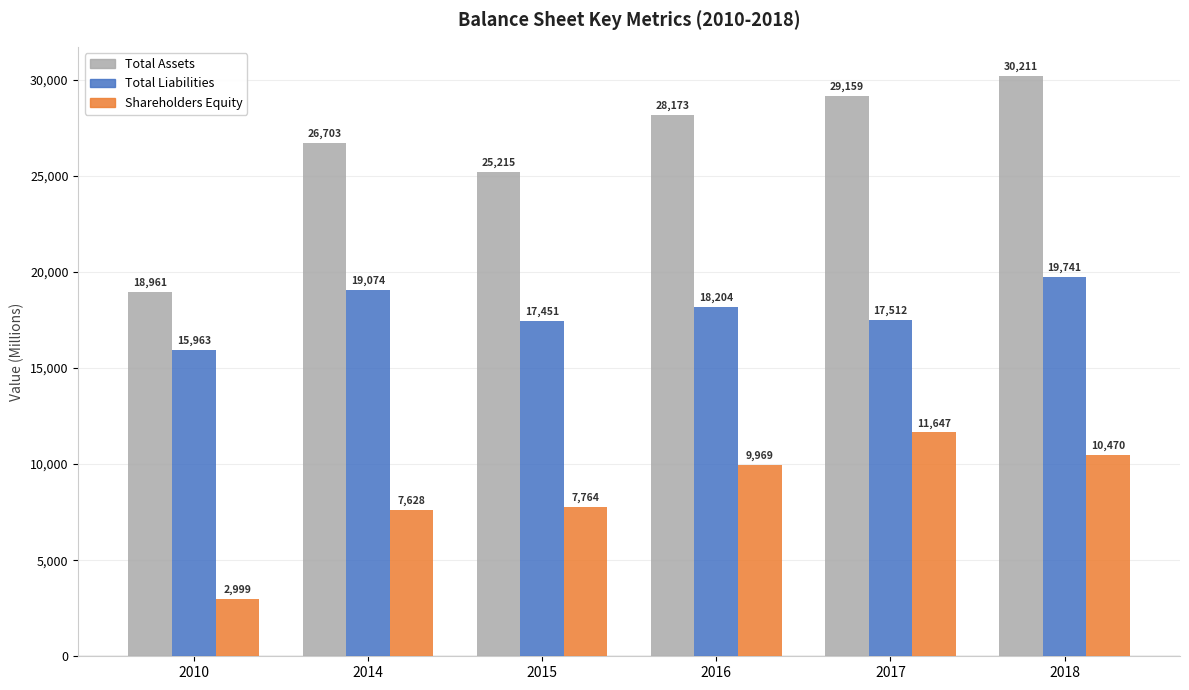

Which series changed the most between 2015 and 2017?

Total Assets